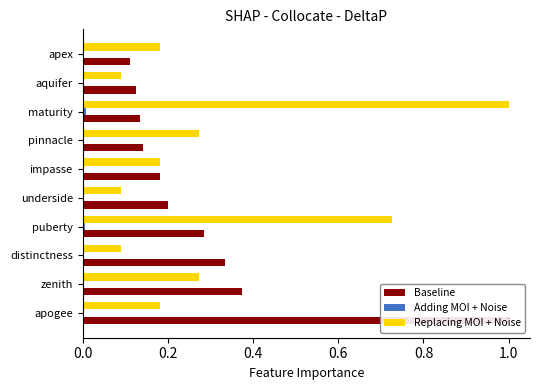

List the series in order of their peak value, lowest first.

Adding MOI + Noise, Baseline, Replacing MOI + Noise